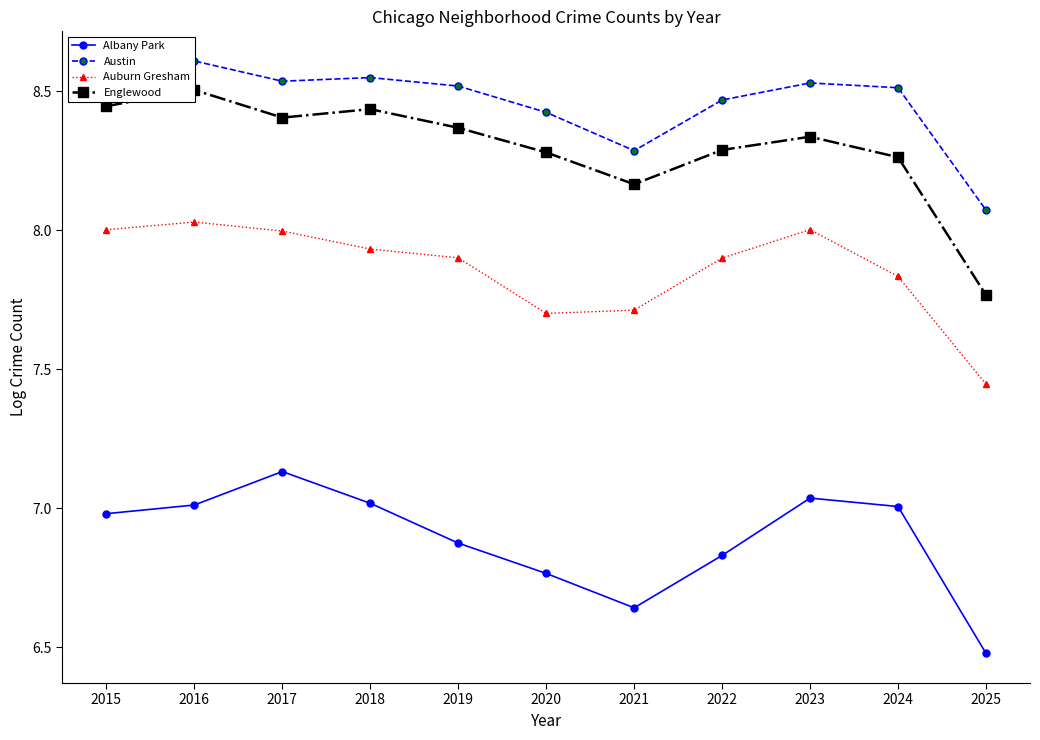

What is the value of the Auburn Gresham point at the 2nd from the left?

8.0